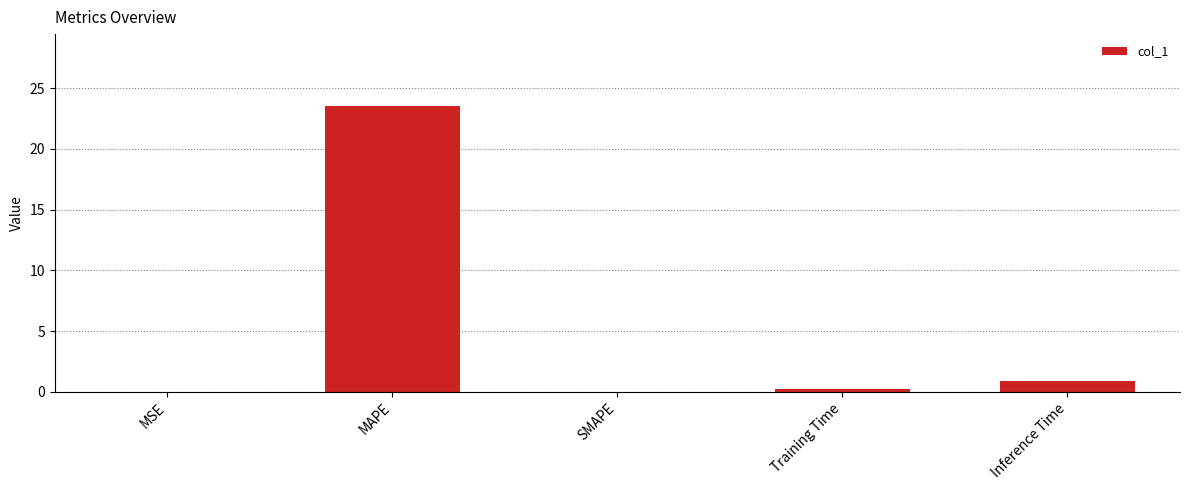

Is it true that the value at Inference Time is 0.9?

True